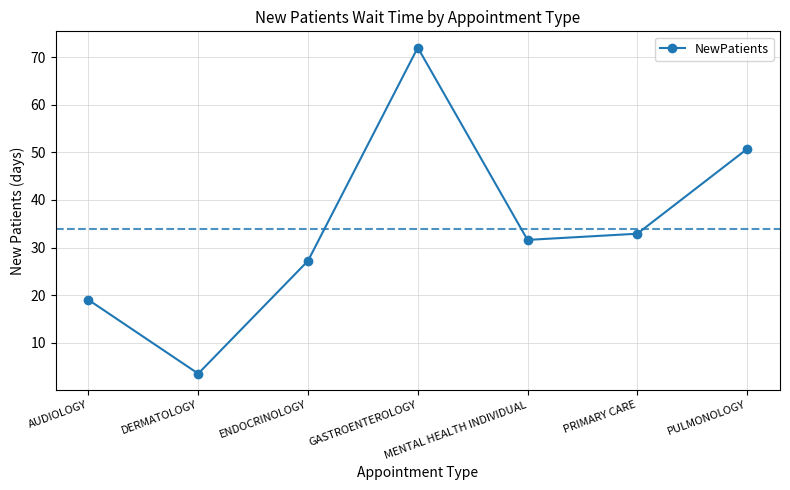

True or false: the data shows 47.0 at ENDOCRINOLOGY.

False